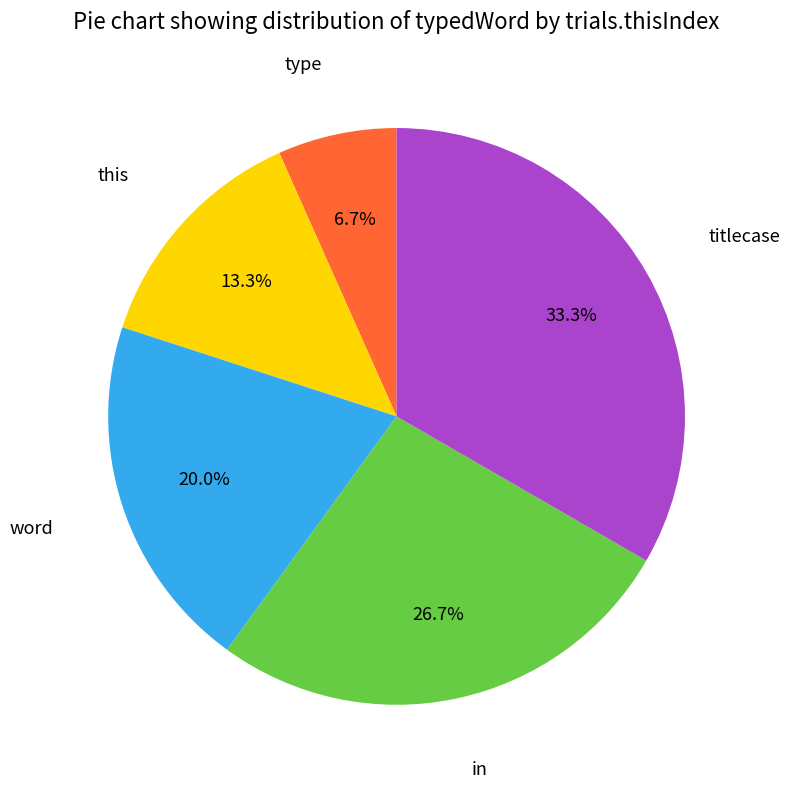

Is it true that in is 37% of the pie?

False